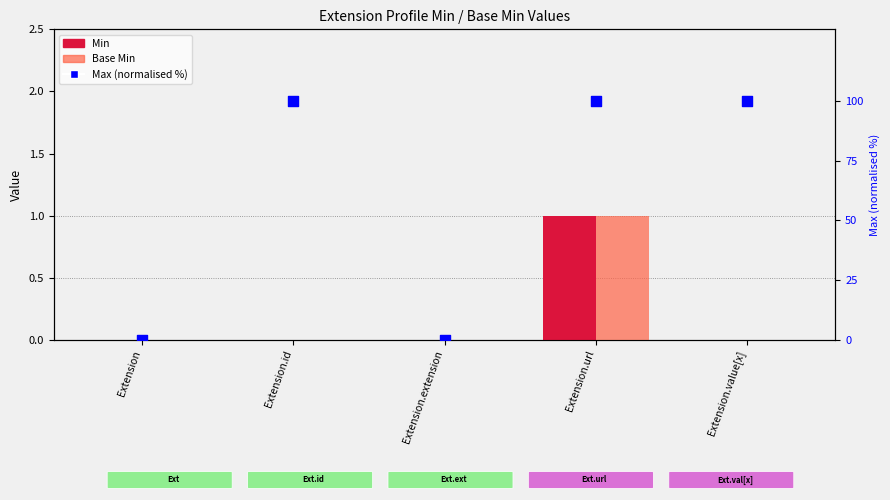

Which series contains the lowest Y value?

Min